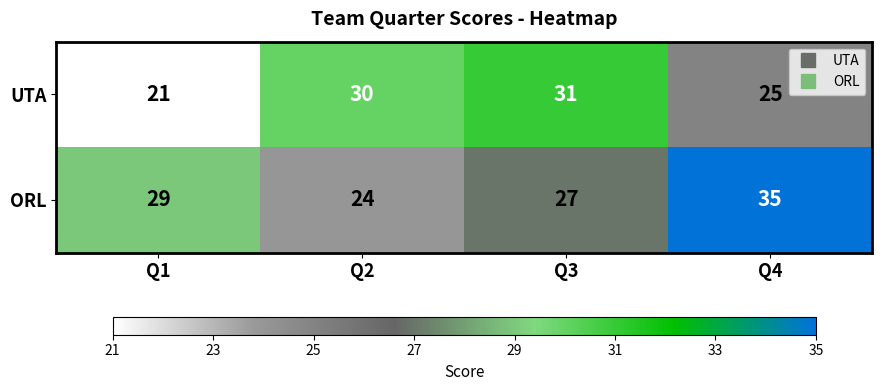

List the series in order of their overall mean, lowest first.

UTA, ORL